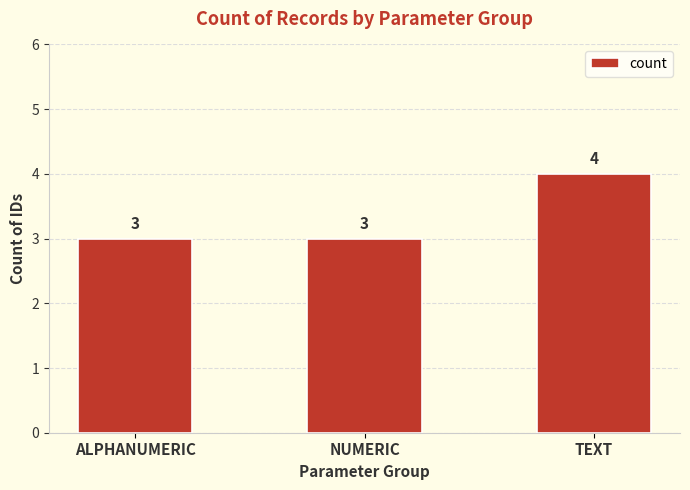

The value at NUMERIC is 2. True or false?

False